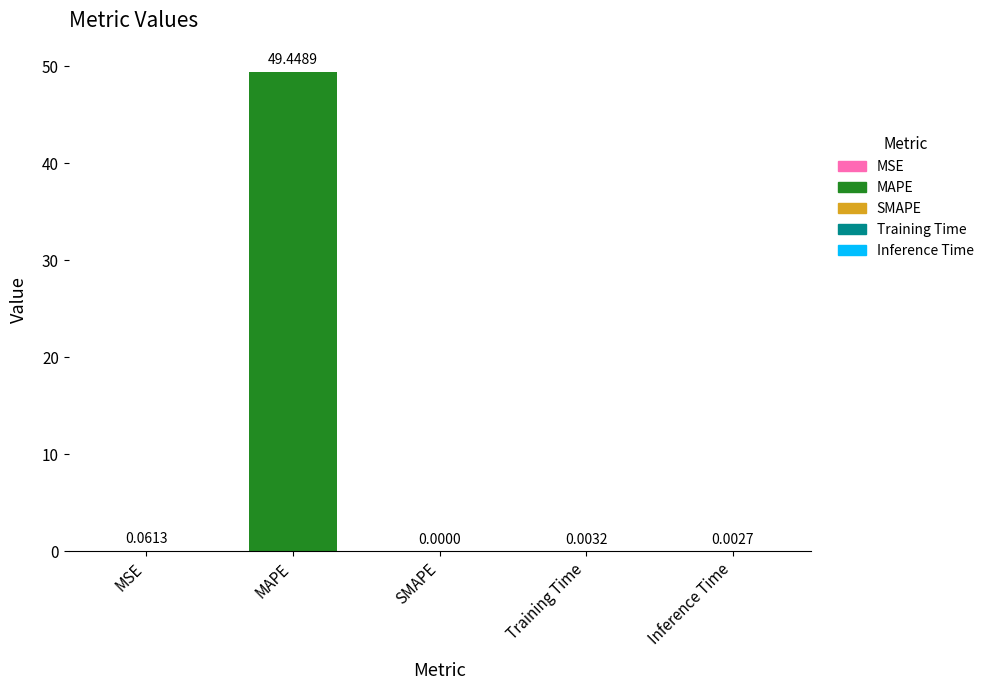

How many values are above zero?

4